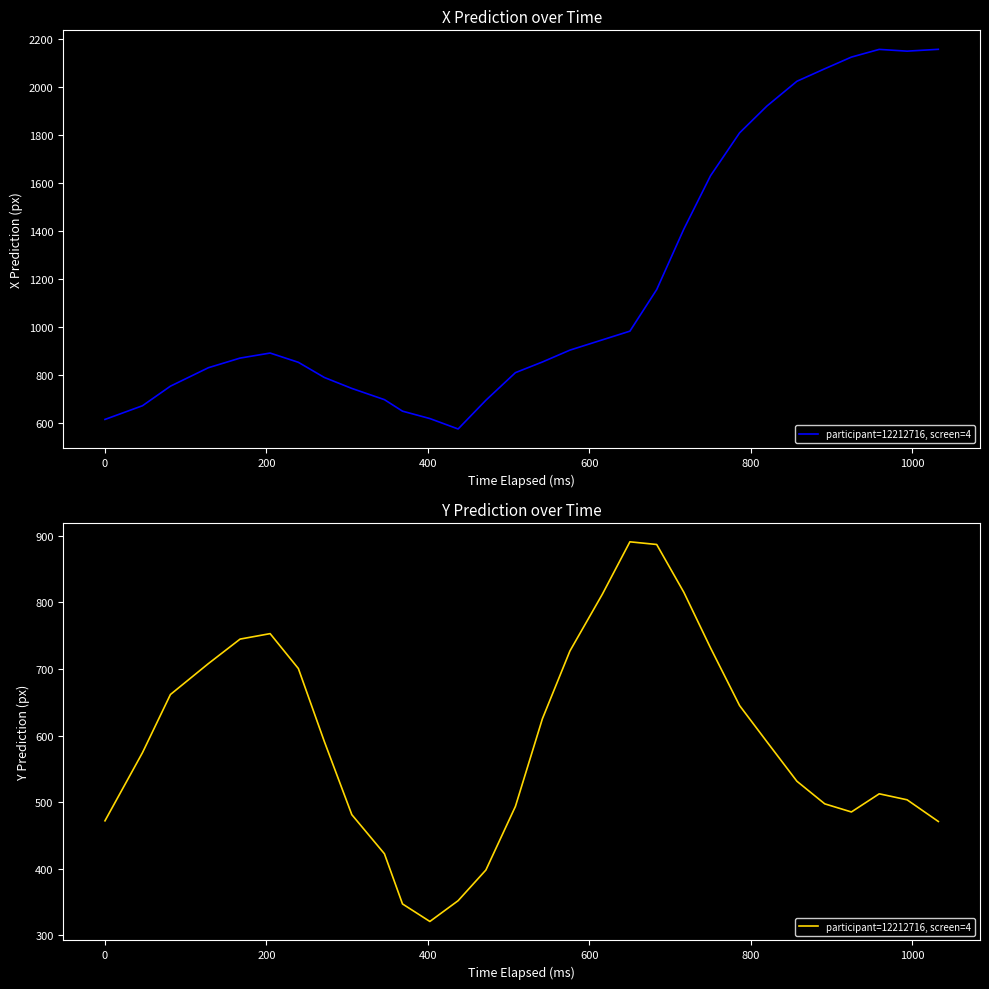

How many interior local valleys (lower than both neighbors) does the data have?

2